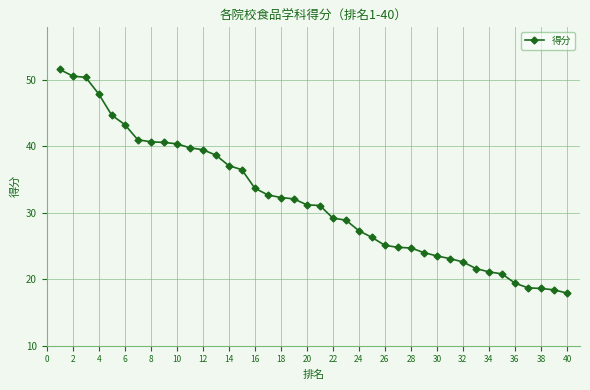

What is the smallest value displayed?

17.9